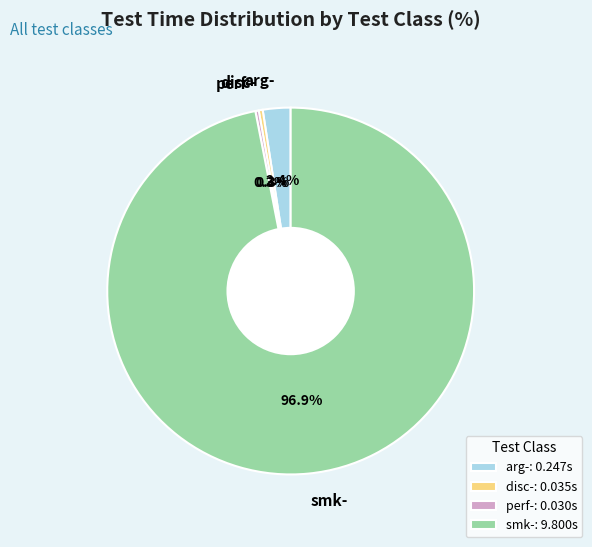

What is the total percentage of disc- and perf-?

0.6%